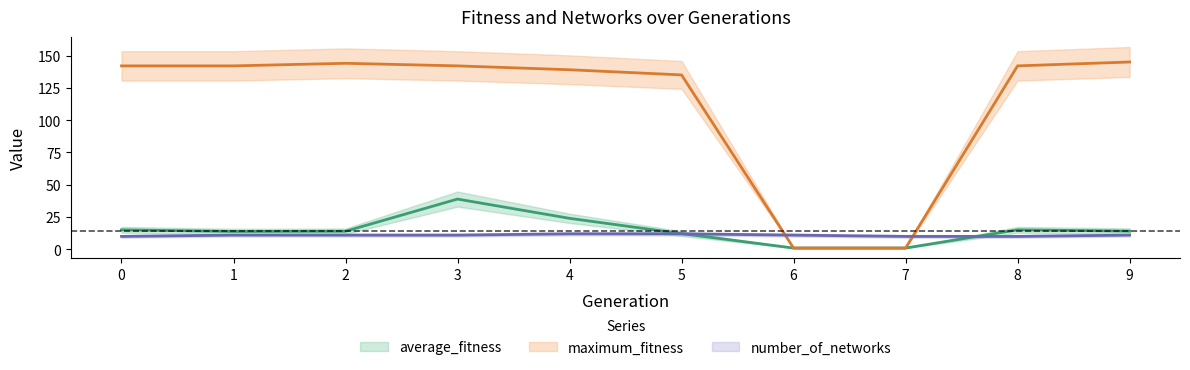

Which series ends up on top after the final intersection of number_of_networks and maximum_fitness?

maximum_fitness